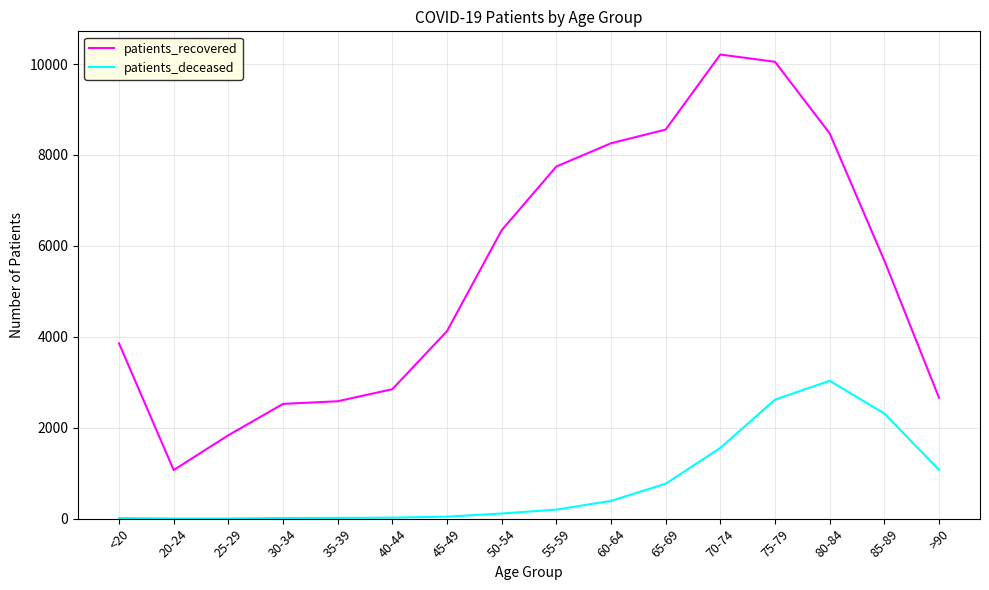

At 35-39, list the series in order from largest to smallest.

patients_recovered, patients_deceased